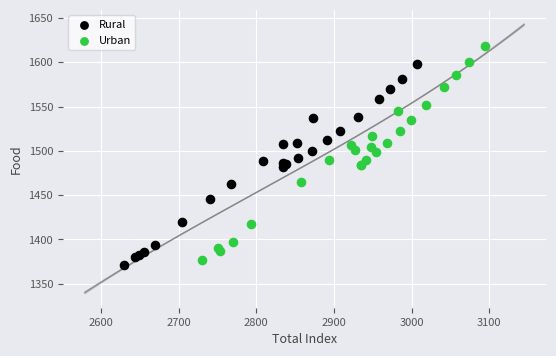

Which series contains the highest Y value?

Urban